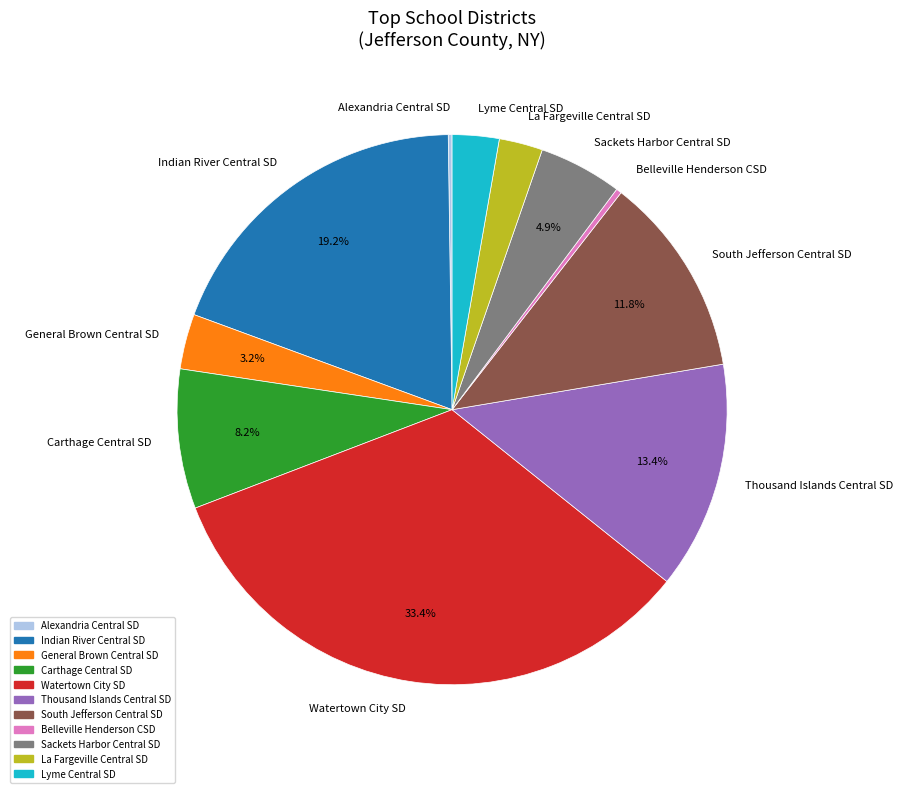

Is there a majority slice in this chart?

No